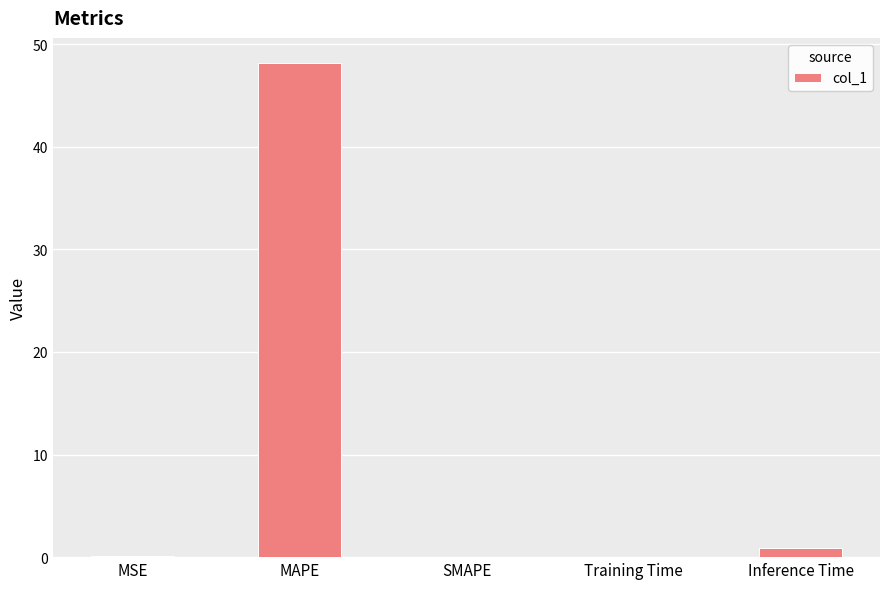

Which label corresponds to the largest value in the chart?

MAPE